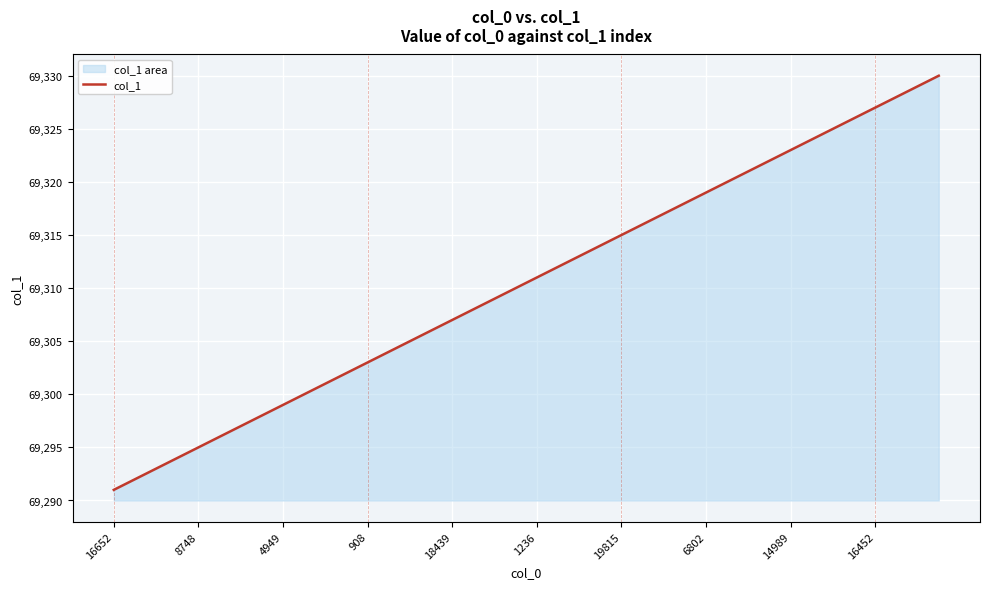

True or false: there are more than 2 points higher than both neighbors.

False